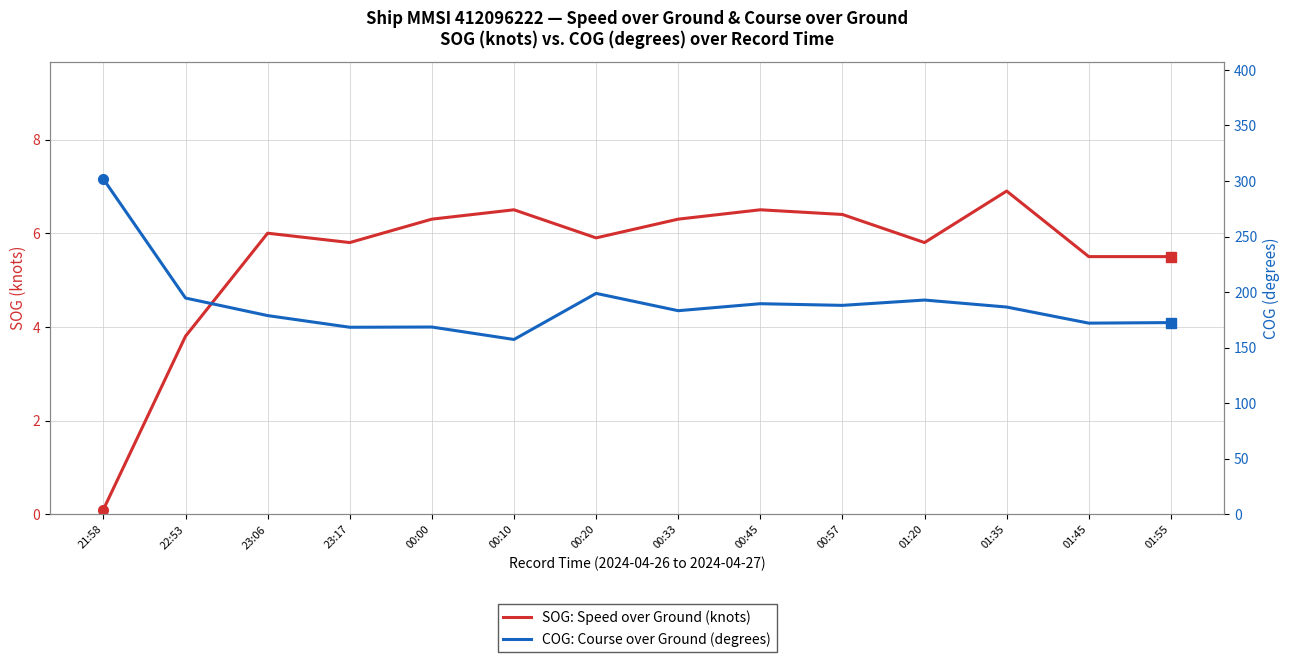

Rank the series at 01:55 from lowest to highest value.

SOG: Speed over Ground (knots), COG: Course over Ground (degrees)